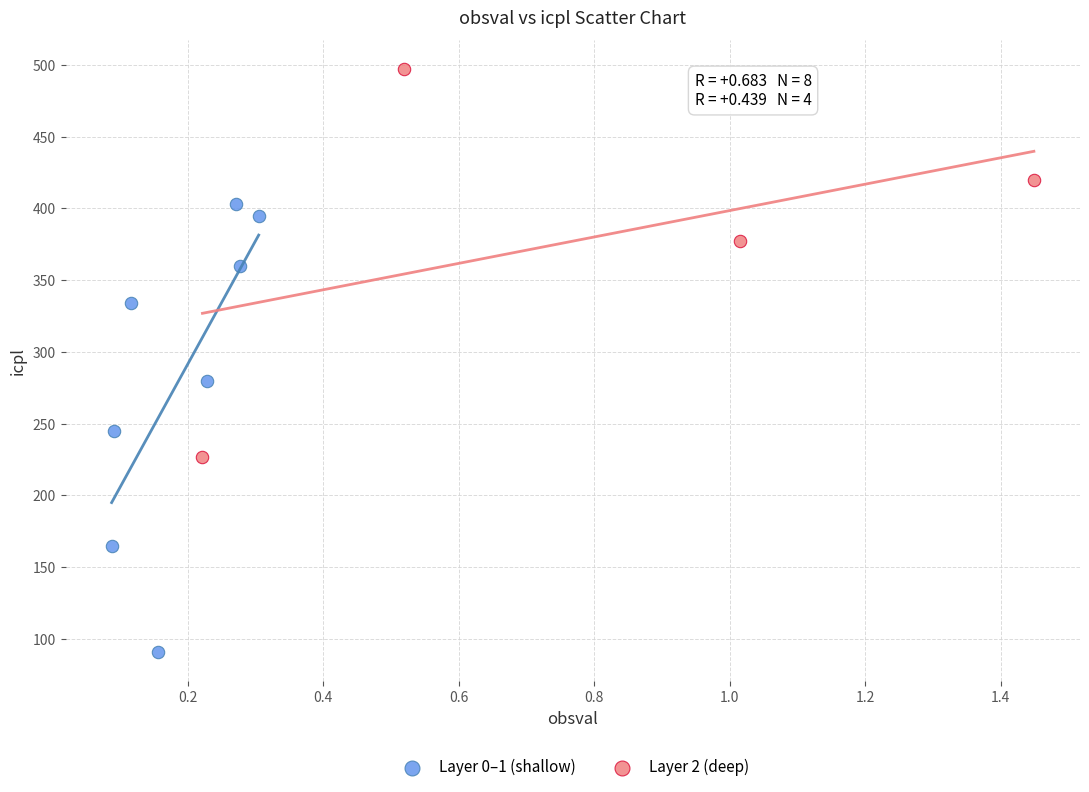

Which series reaches the maximum Y coordinate?

Layer 2 (deep)